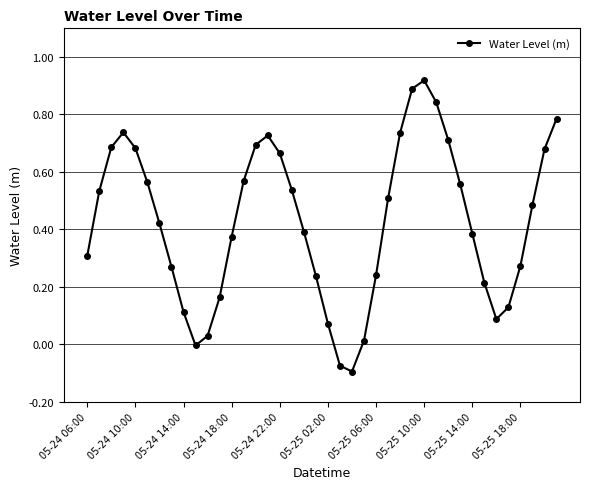

How many points are higher than both their immediate neighbors (excluding endpoints)?

3